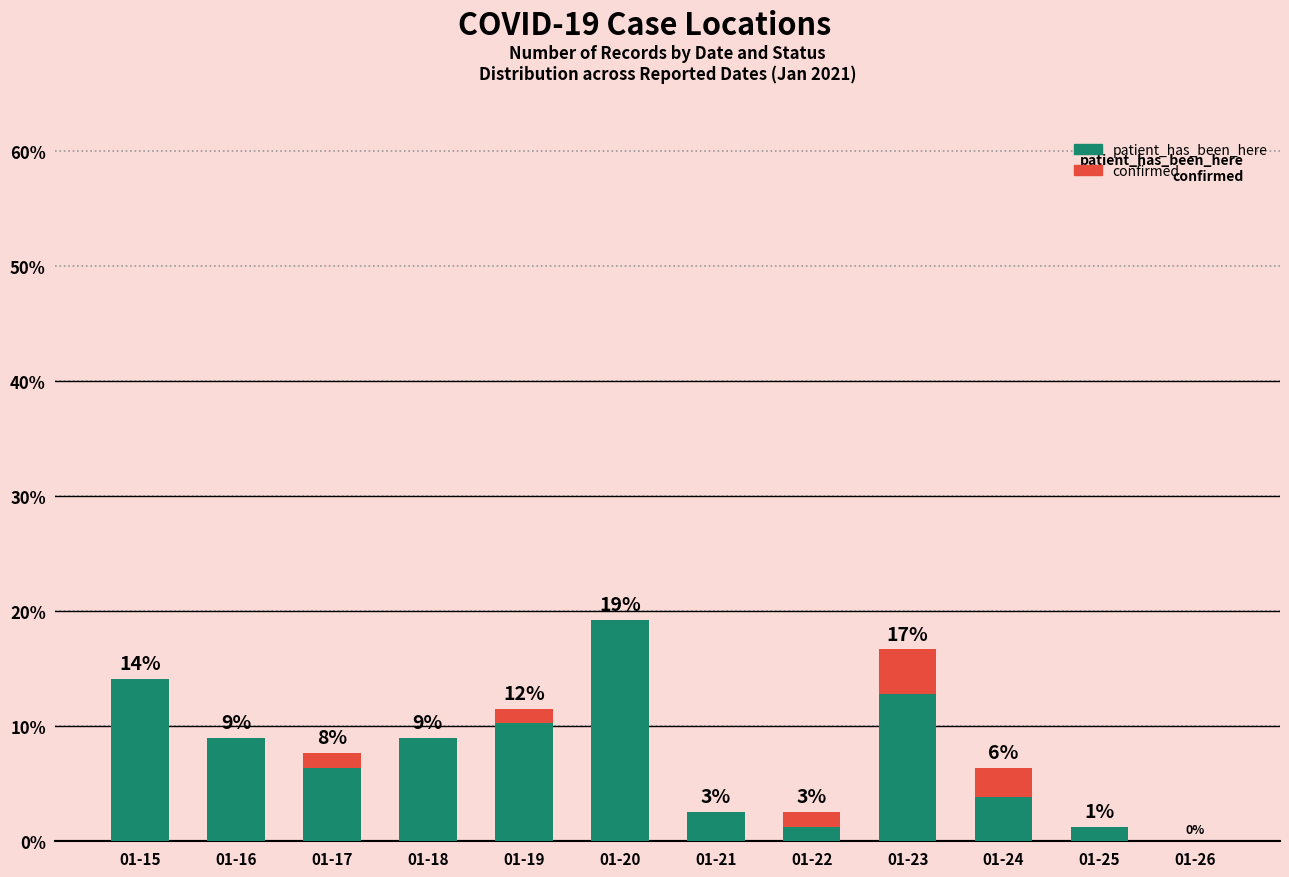

Which series has the largest total across all categories?

patient_has_been_here